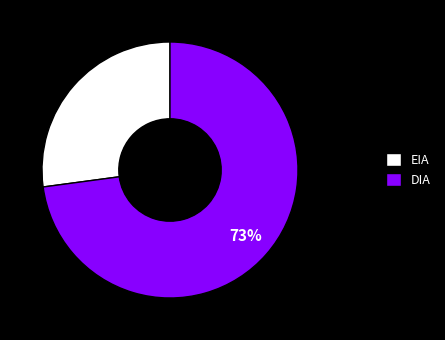

Which slice is the smallest?

EIA